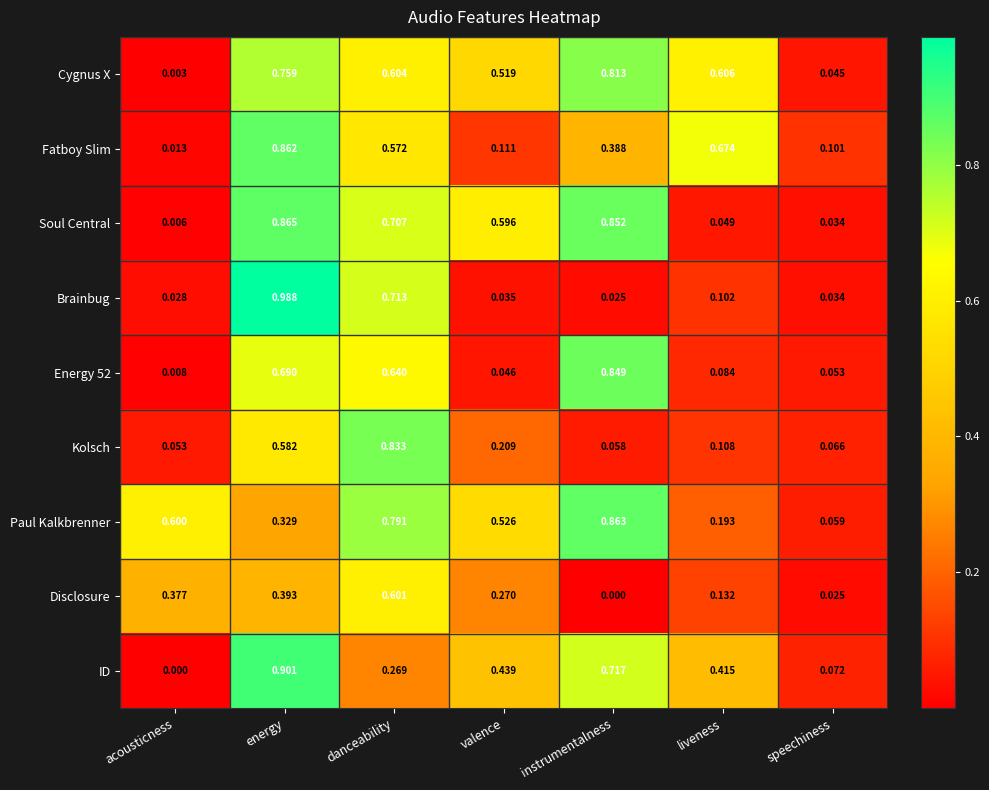

Where is Paul Kalkbrenner nearest to the value 0?

speechiness